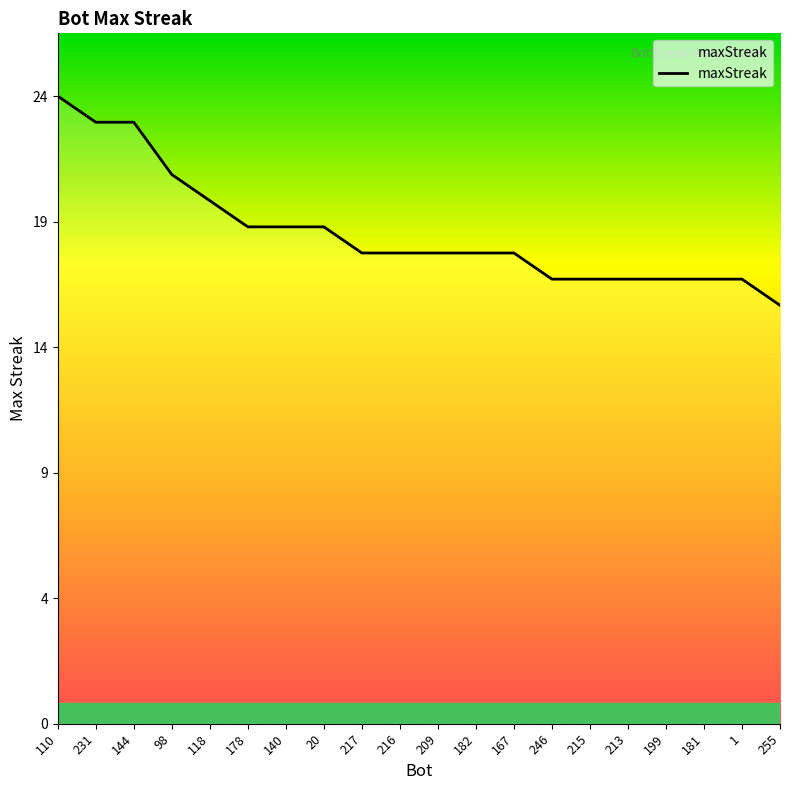

Where is the data nearest to the value 20?

118